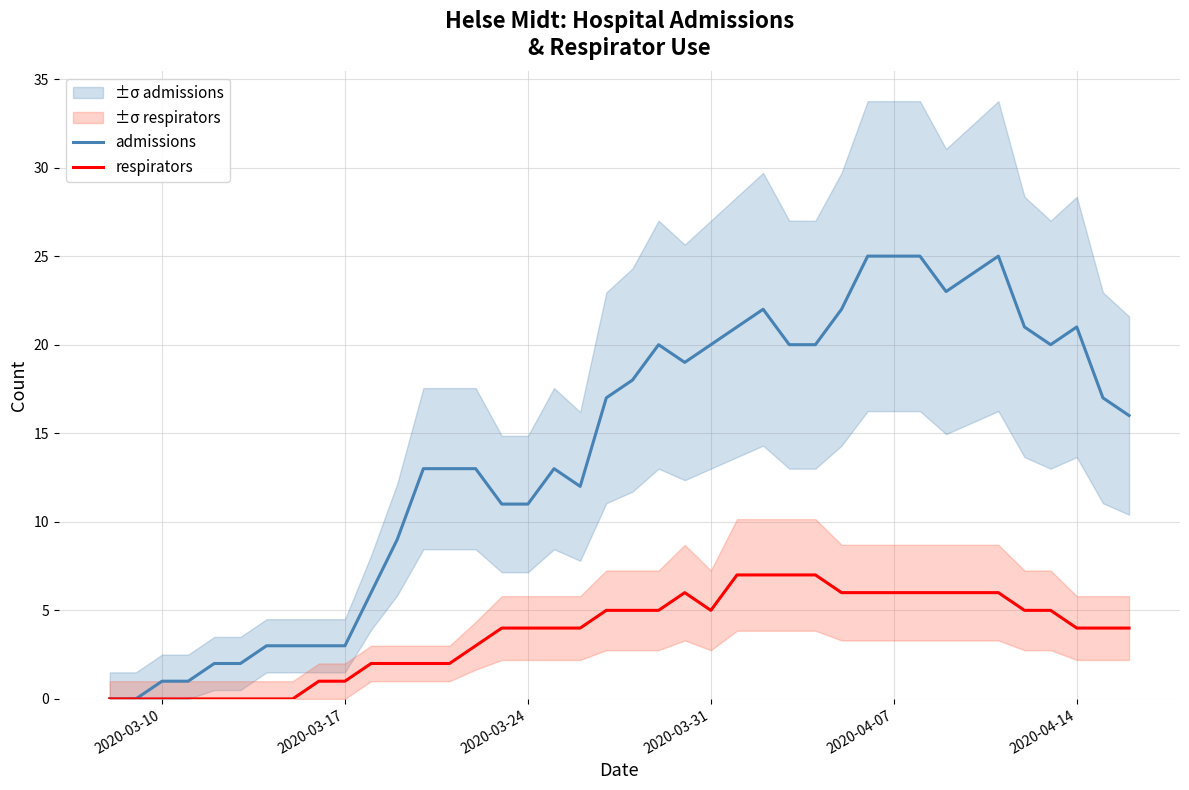

The value of respirators at 2020-03-24 is 6. True or false?

False